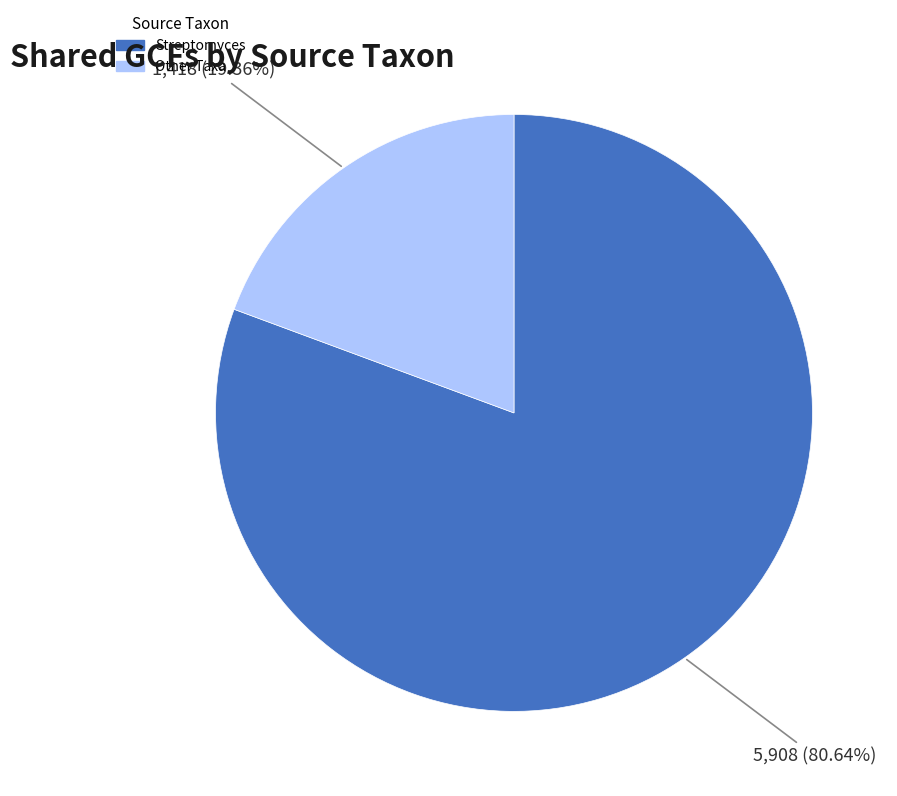

Does any single category account for the majority?

Yes